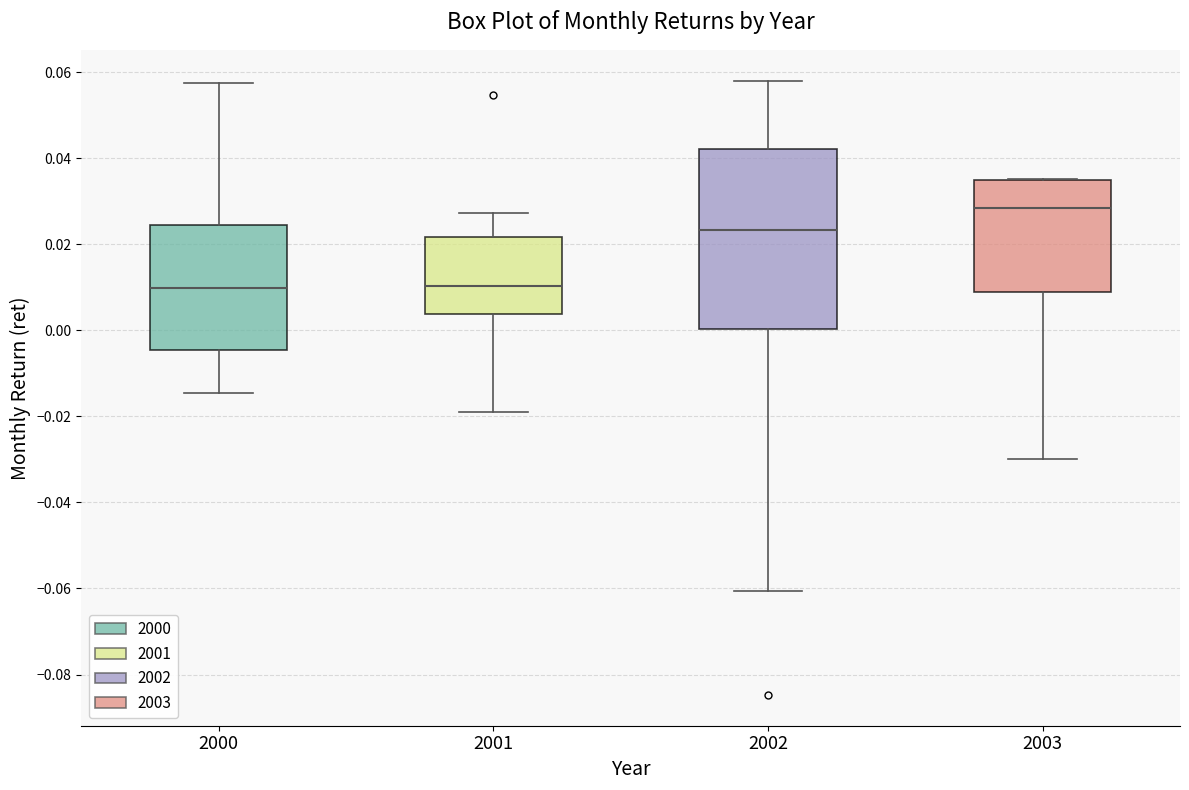

Which box has the highest median line?

2003